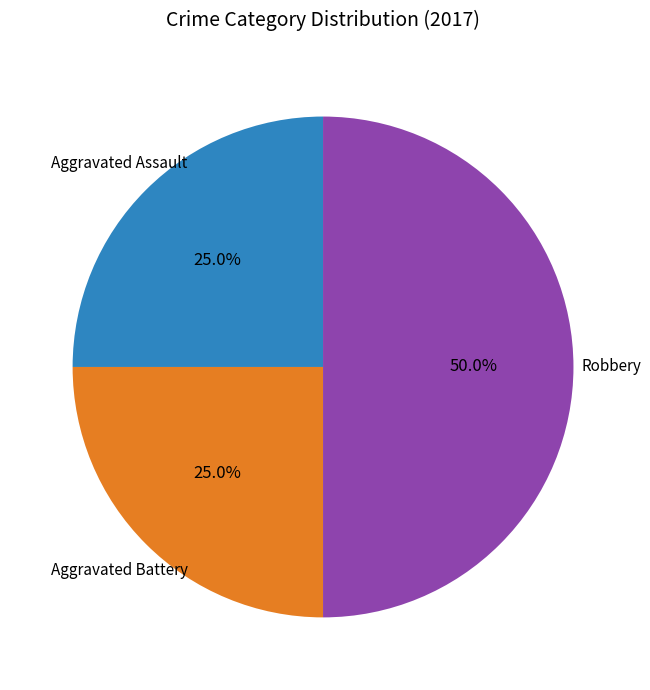

Count the number of slices in the pie.

3